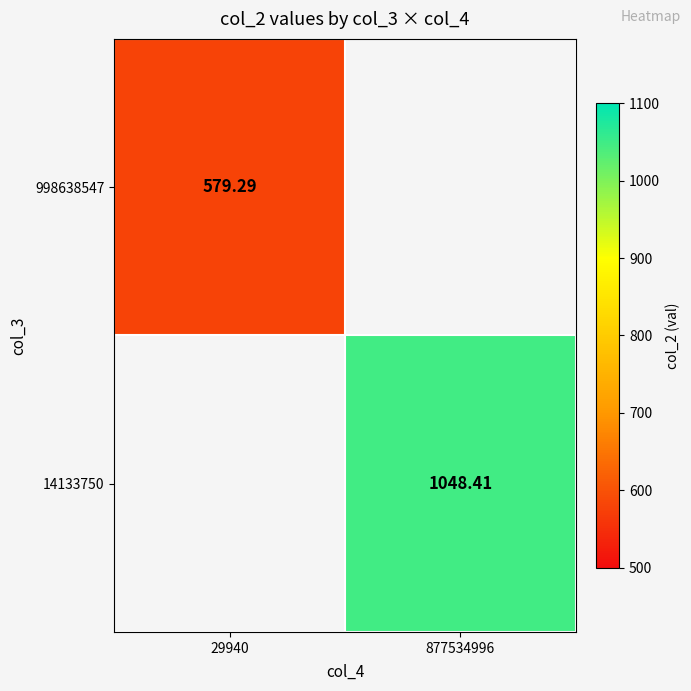

How many data points in 14133750 are above 1048?

1